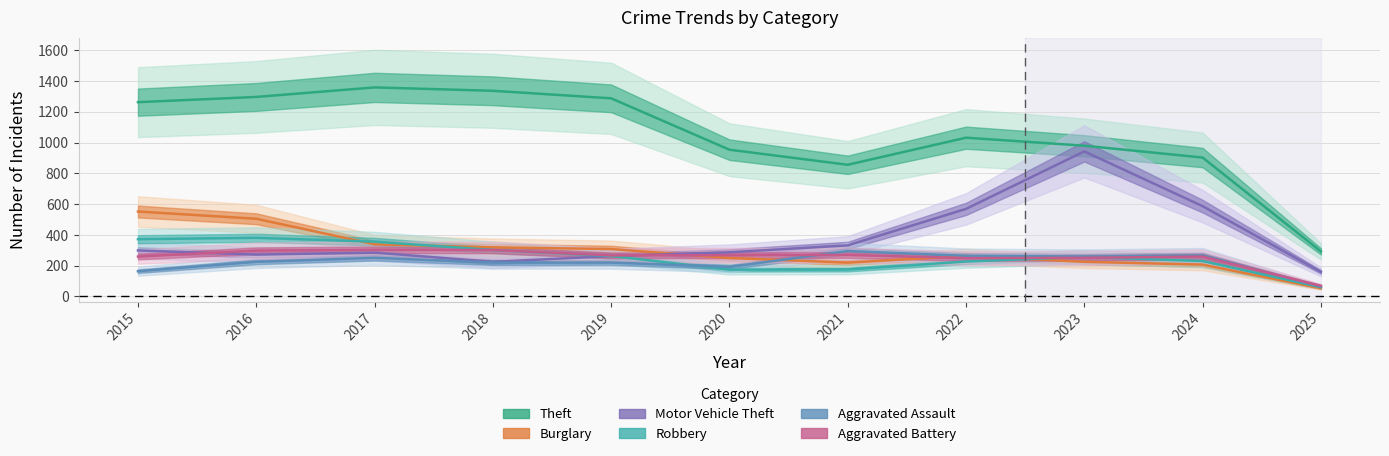

Reading left to right, extract all data points from this chart.

Theft: 2015=1263	2016=1297	2017=1359	2018=1337	2019=1288	2020=954	2021=856	2022=1032	2023=980	2024=903	2025=293
Burglary: 2015=552	2016=505	2017=339	2018=319	2019=308	2020=250	2021=220	2022=263	2023=225	2024=207	2025=53
Motor Vehicle Theft: 2015=299	2016=272	2017=285	2018=225	2019=262	2020=287	2021=332	2022=569	2023=943	2024=587	2025=160
Robbery: 2015=372	2016=381	2017=356	2018=302	2019=263	2020=174	2021=175	2022=227	2023=257	2024=230	2025=60
Aggravated Assault: 2015=164	2016=225	2017=251	2018=220	2019=220	2020=192	2021=295	2022=264	2023=259	2024=267	2025=64
Aggravated Battery: 2015=259	2016=298	2017=303	2018=302	2019=267	2020=268	2021=270	2022=249	2023=251	2024=259	2025=69